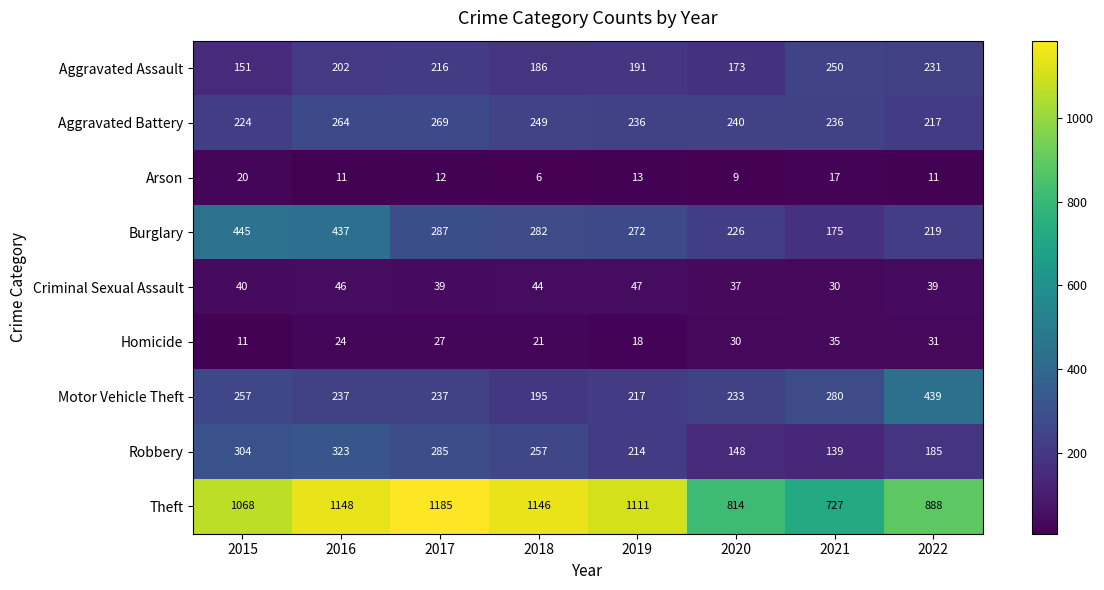

True or false: Homicide has a value of 27 at 2017.

True